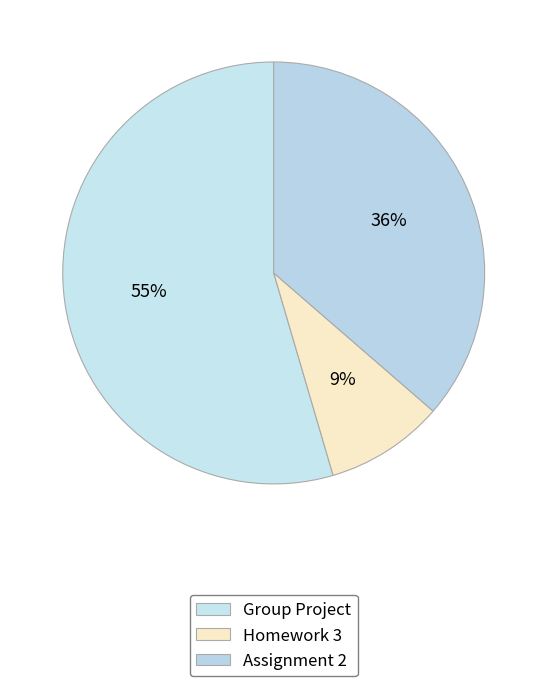

Count the number of slices in the pie.

3